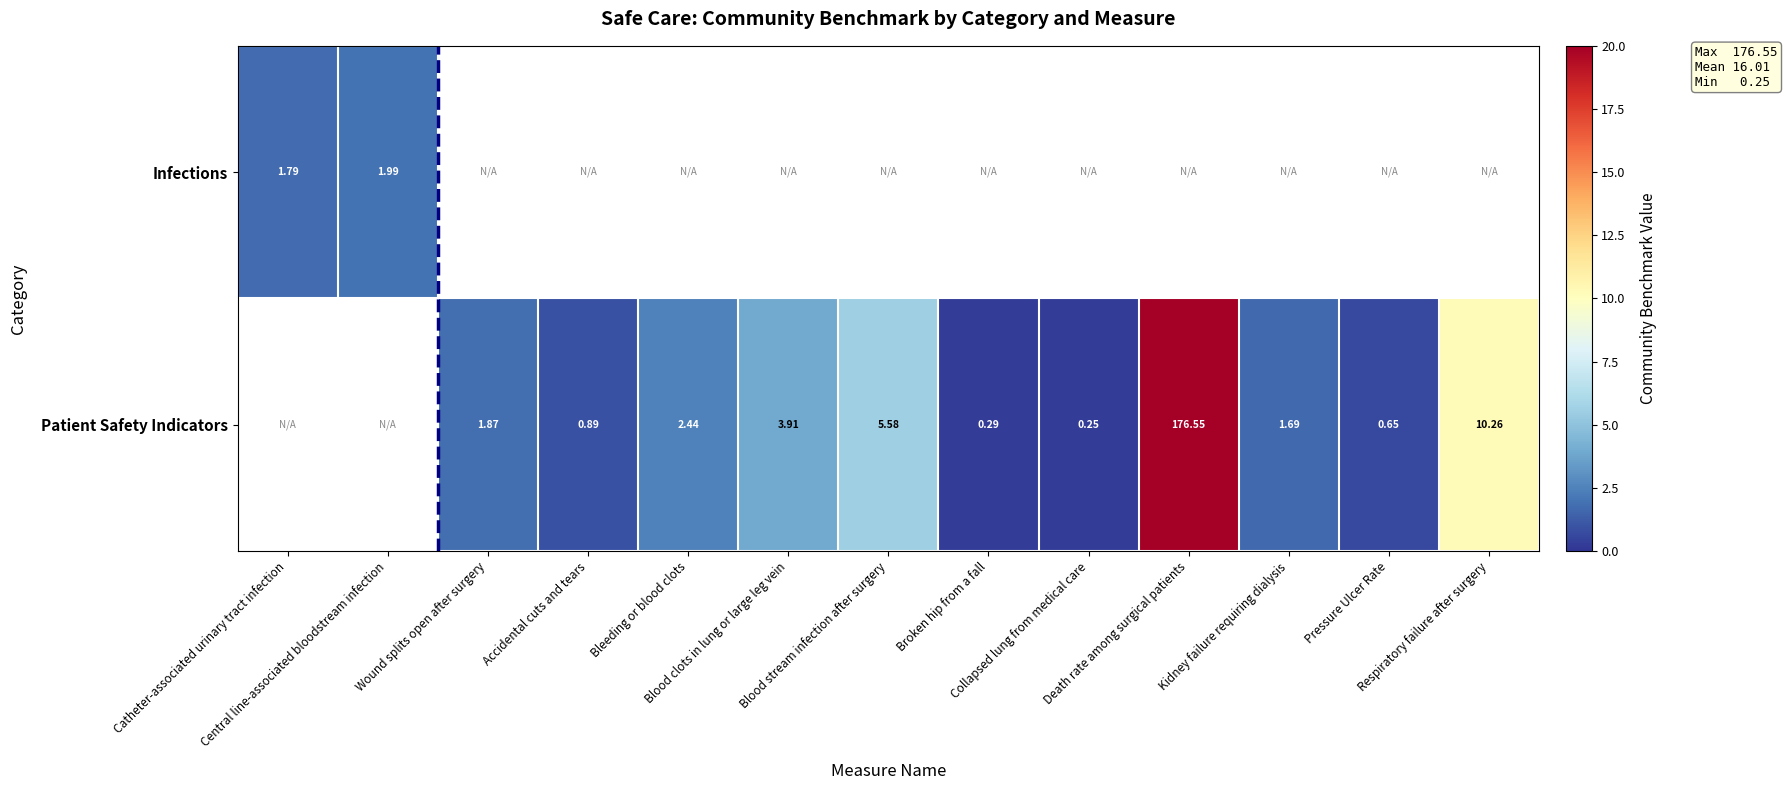

At which label does Patient Safety Indicators first exceed 1?

Wound splits open after surgery